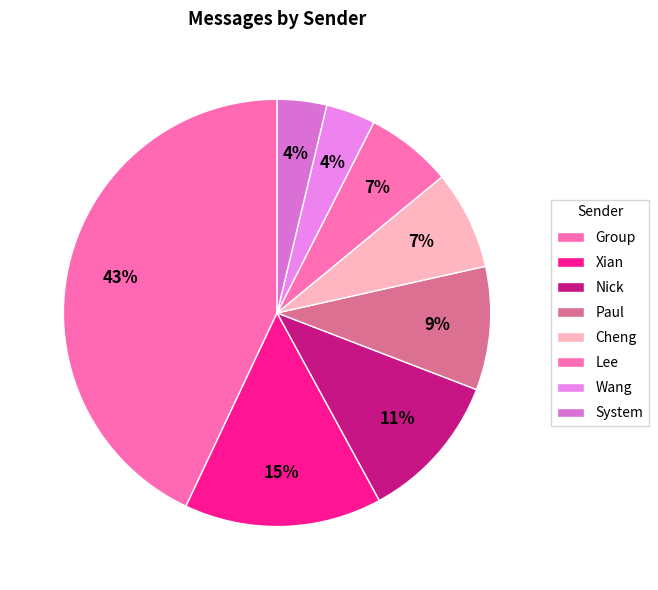

How many slices are in this pie chart?

8